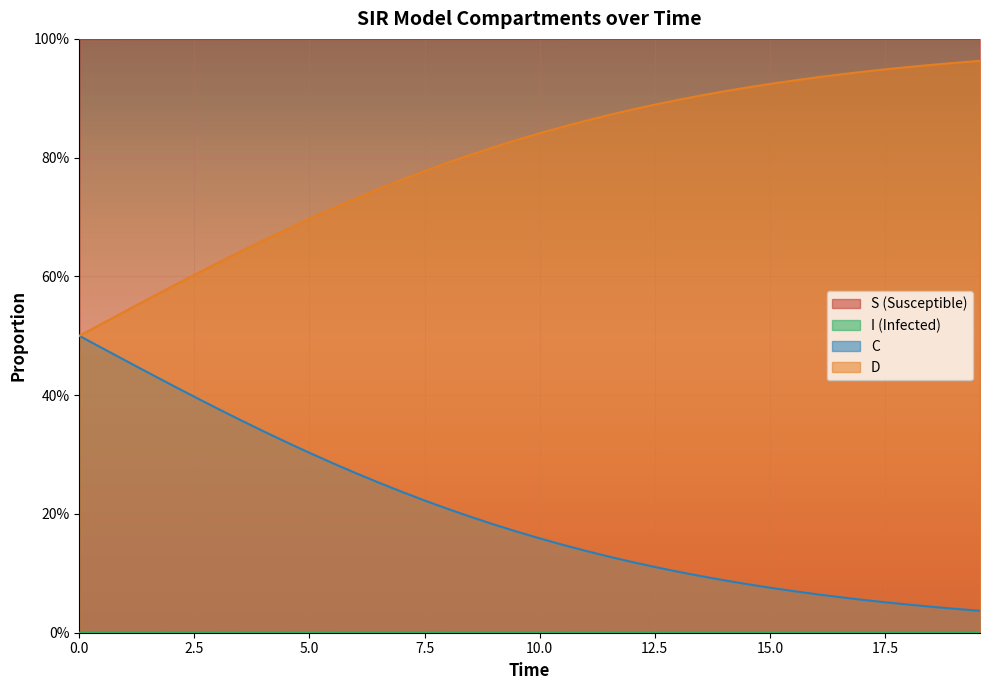

Does the chart display data point markers on the line(s)?

No